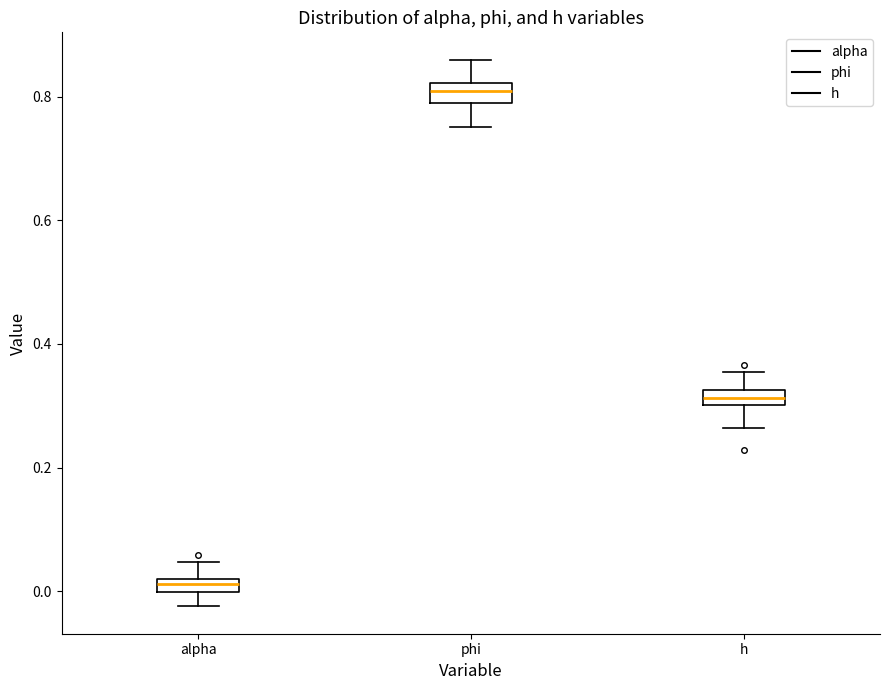

Where does the lower whisker of the box for alpha end on the y-axis? The values are not printed on the chart, so give them approximately, as read against the axis.

-0.02